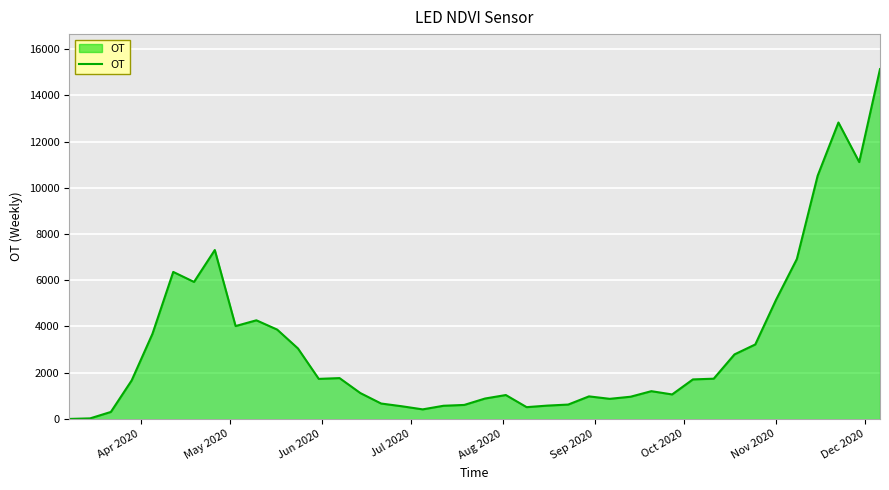

What is the maximum value shown in the chart?

15134